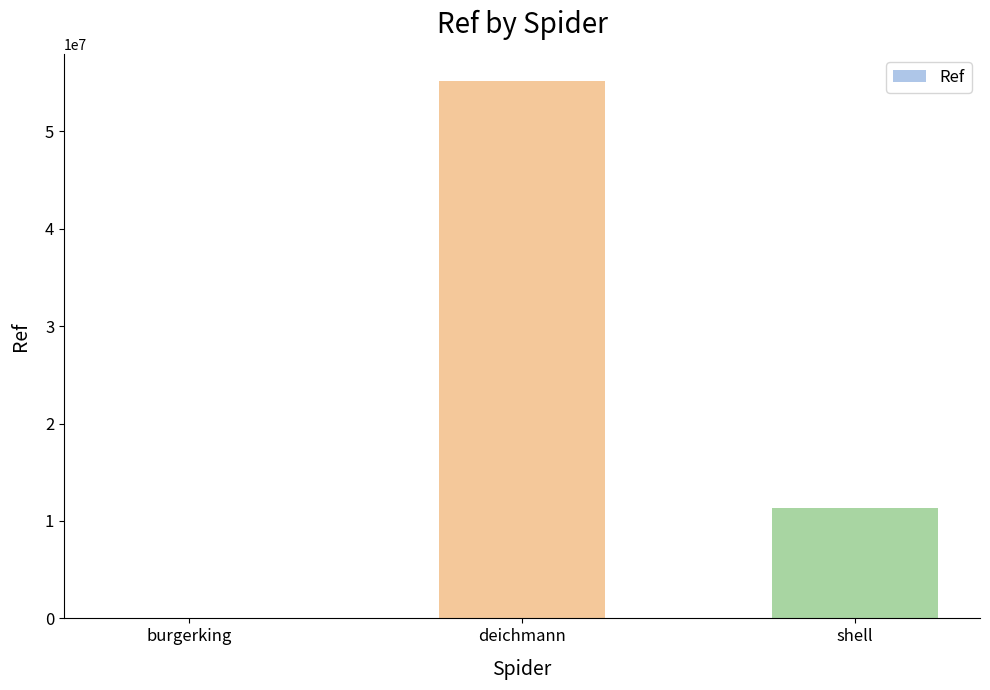

What is the greatest value displayed?

55185404